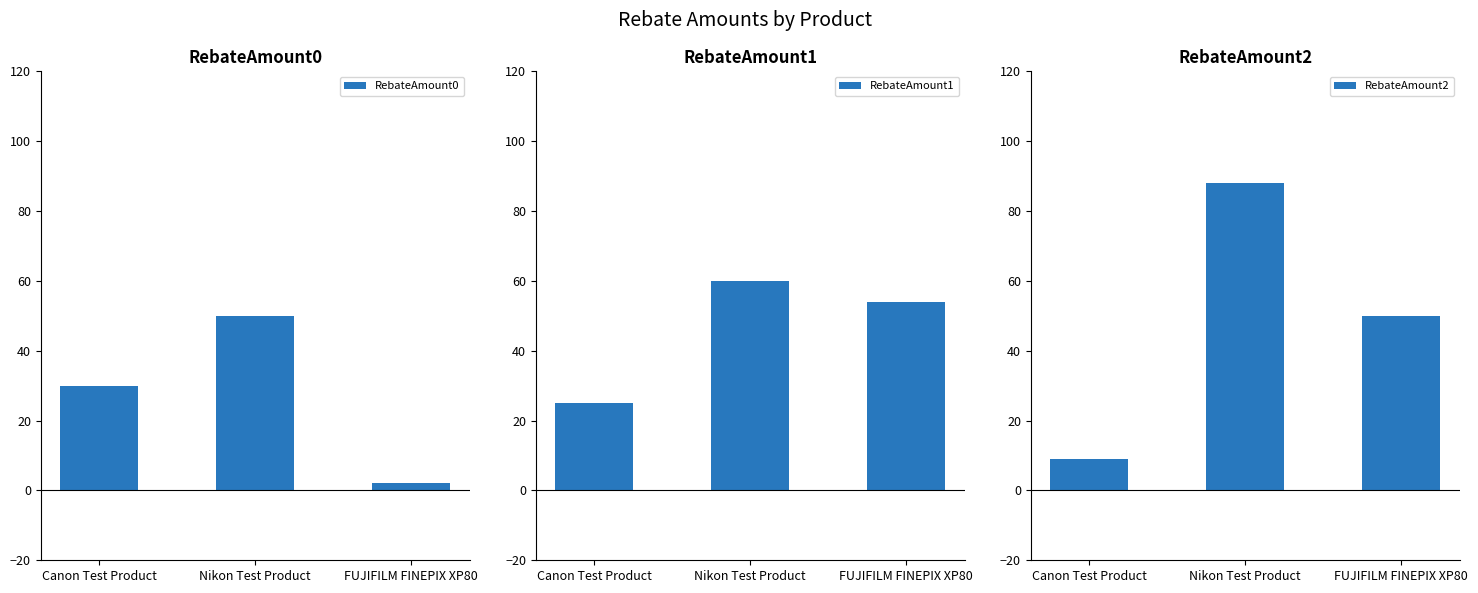

Are the bars horizontal?

No